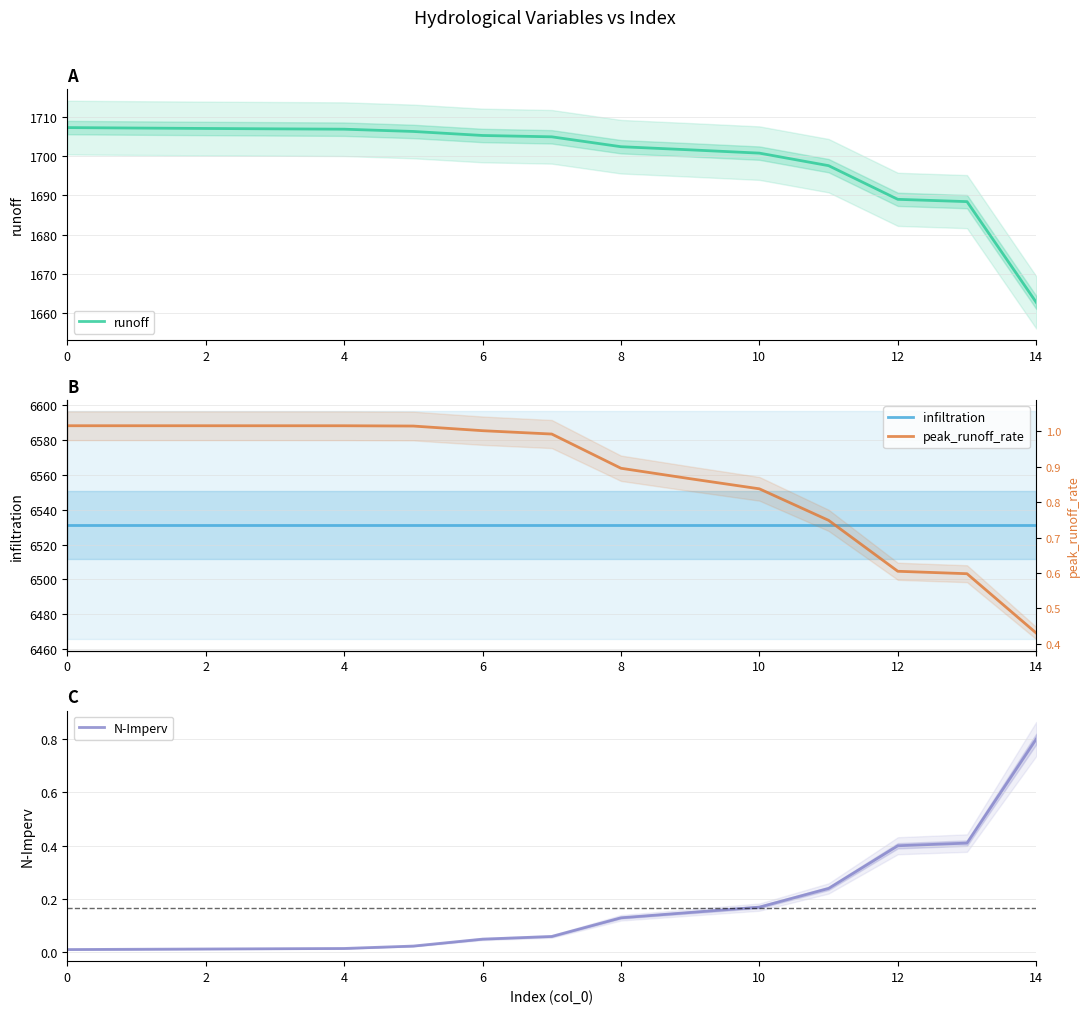

True or false: N-Imperv has a value of 0.3 at 9.

False